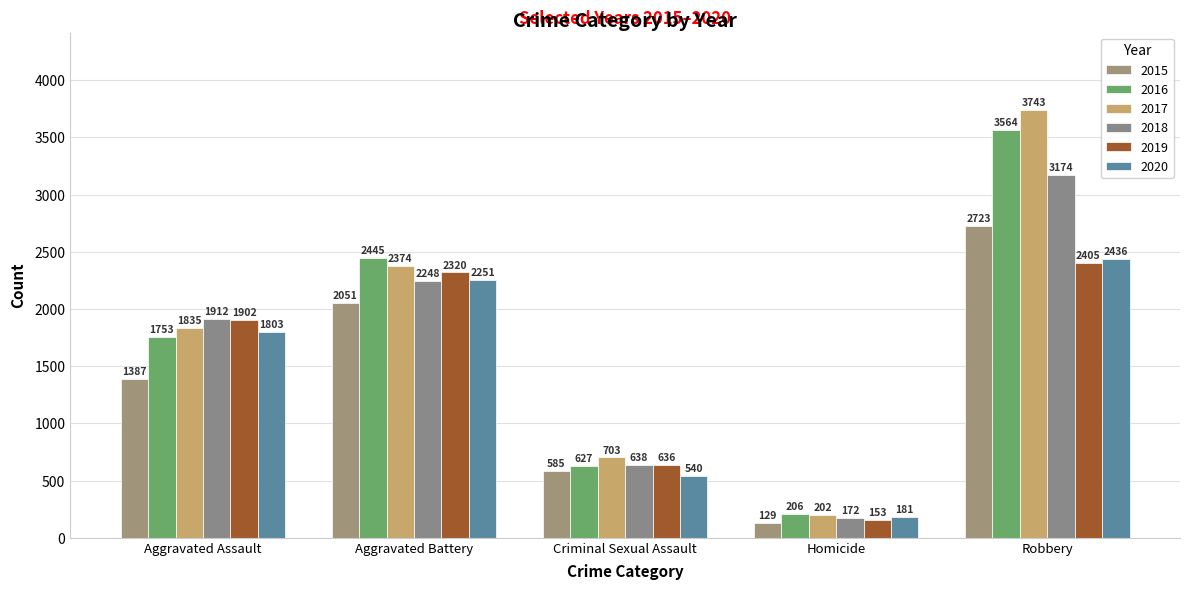

The value of 2016 at Criminal Sexual Assault is 914. True or false?

False